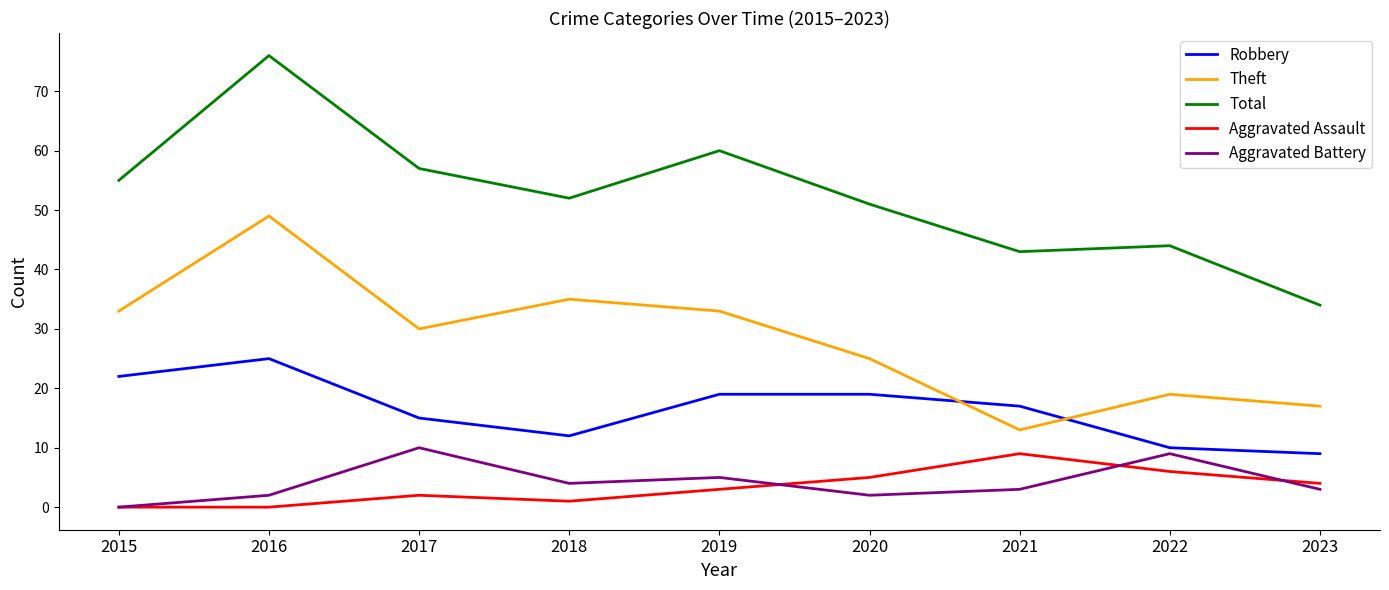

How many series are shown in this chart?

5